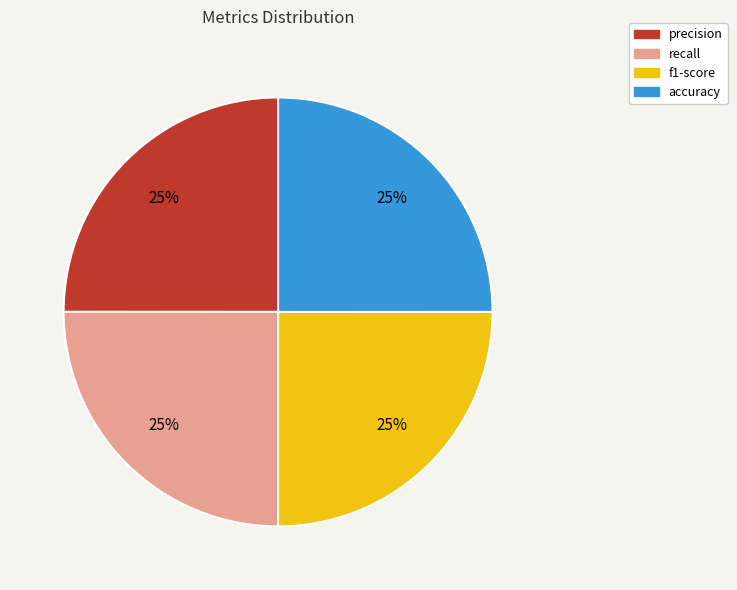

To the nearest percent, what is the combined percentage of accuracy and precision?

50%